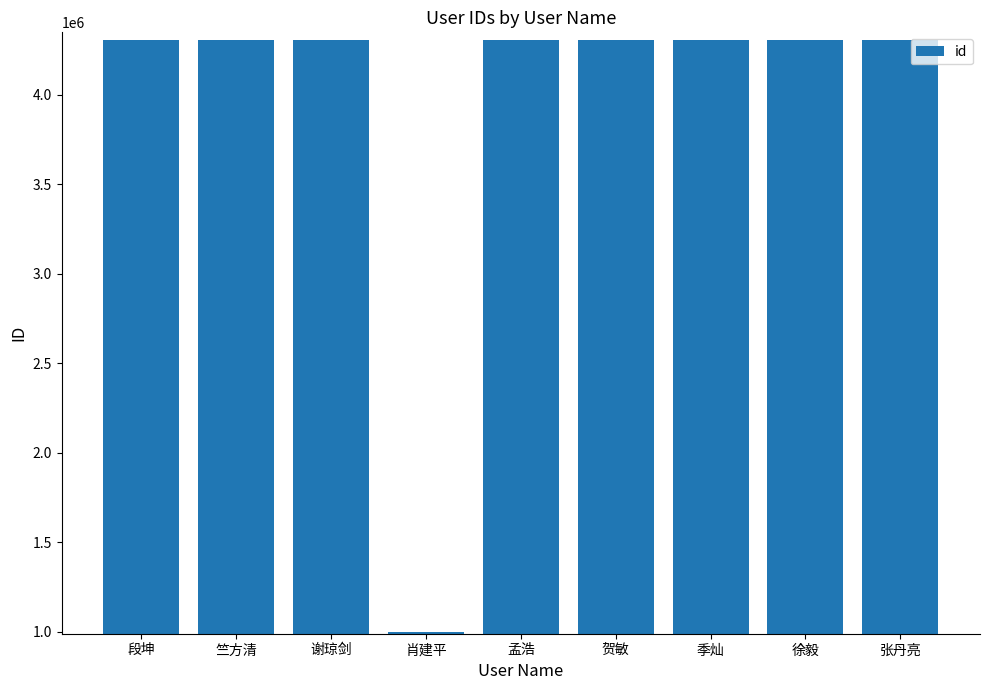

What is the greatest value displayed?

4306237